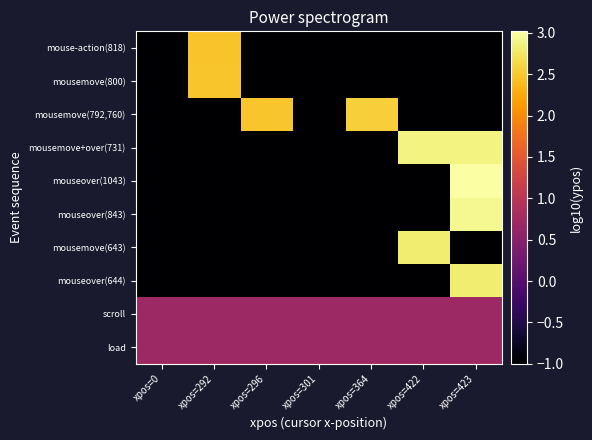

What is the smallest value displayed?

-1.0